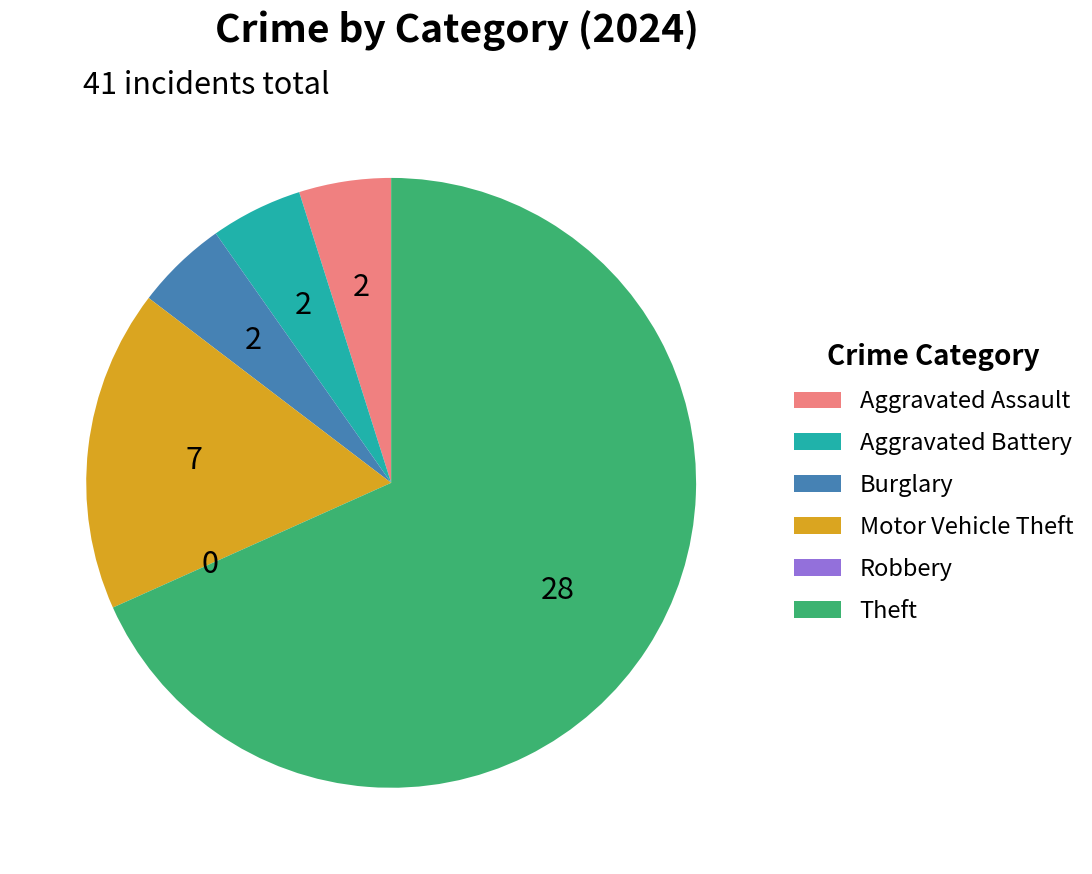

The Motor Vehicle Theft slice represents 9% of the pie. True or false?

False